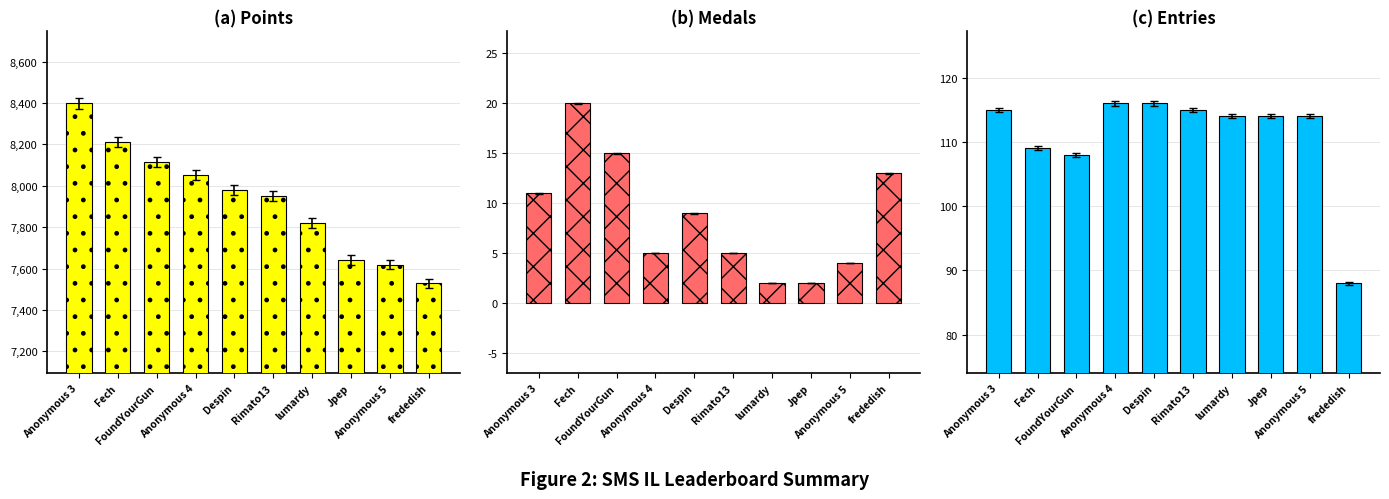

What is the difference between the maximum and minimum values in the Entries series?

28